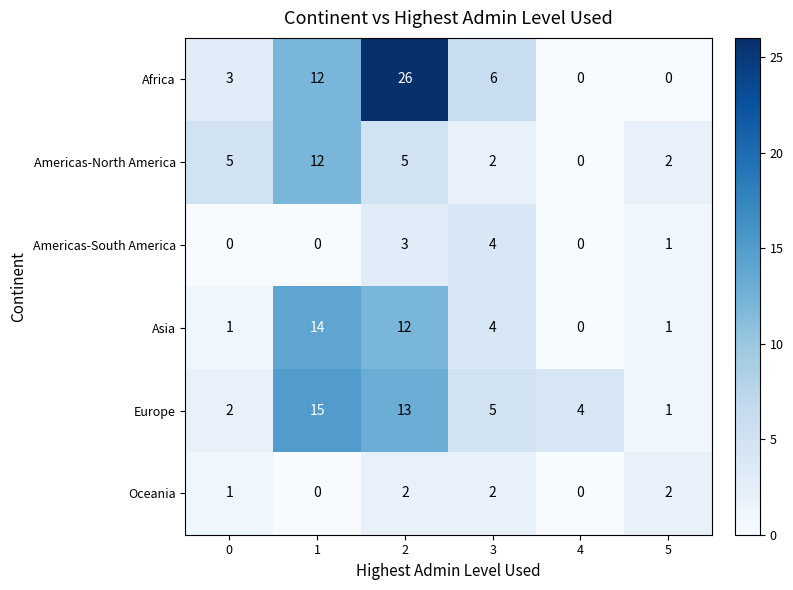

What is the difference between the highest and lowest values at 3?

4